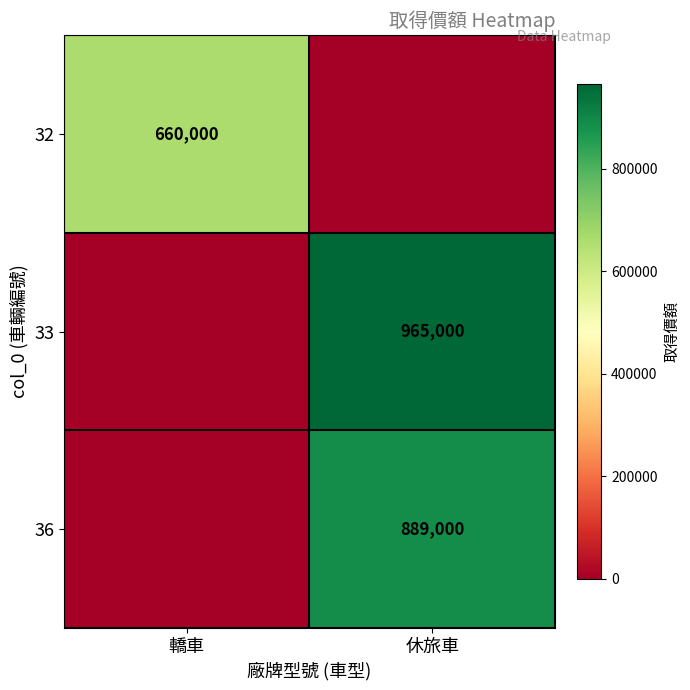

How many distinct data groups are displayed?

3